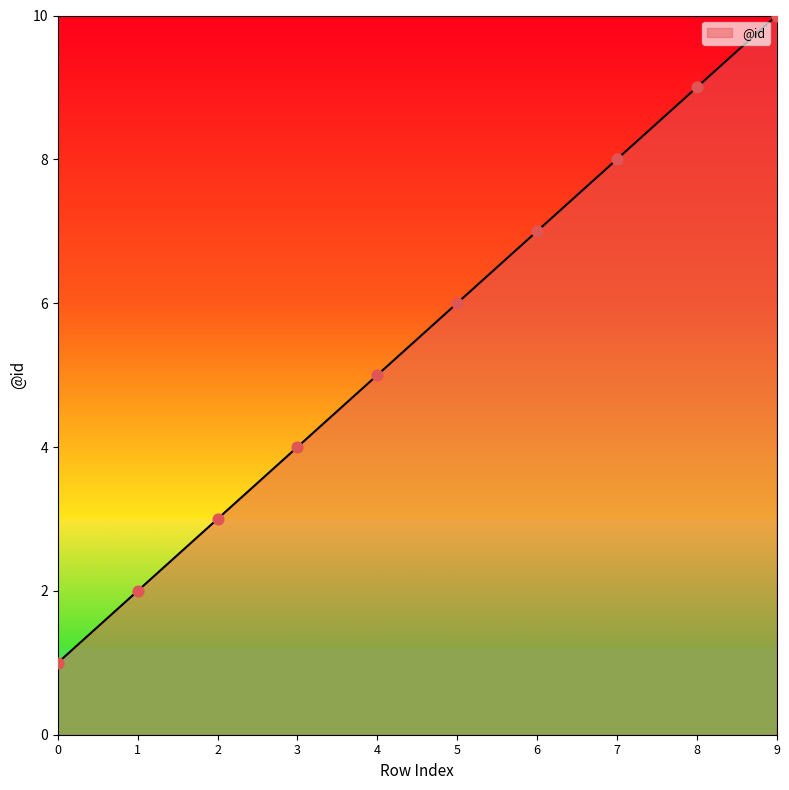

Which has a higher value, 3 or 9?

9